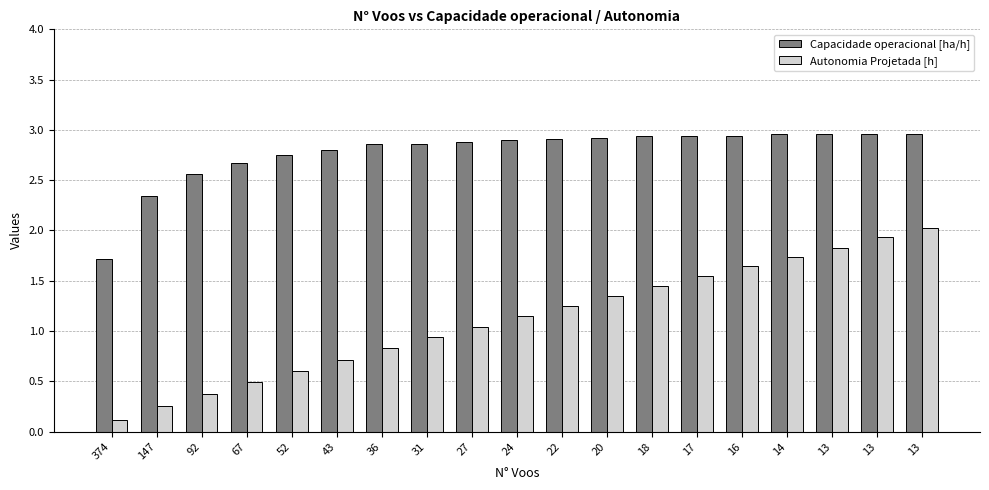

Reading right to left, list all the values displayed in this chart.

Capacidade operacional [ha/h]: 3.0	3.0	3.0	3.0	2.9	2.9	2.9	2.9	2.9	2.9	2.9	2.9	2.9	2.8	2.8	2.7	2.6	2.3	1.7
Autonomia Projetada [h]: 2.0	1.9	1.8	1.7	1.6	1.6	1.4	1.4	1.2	1.1	1.0	0.9	0.8	0.7	0.6	0.5	0.4	0.2	0.1